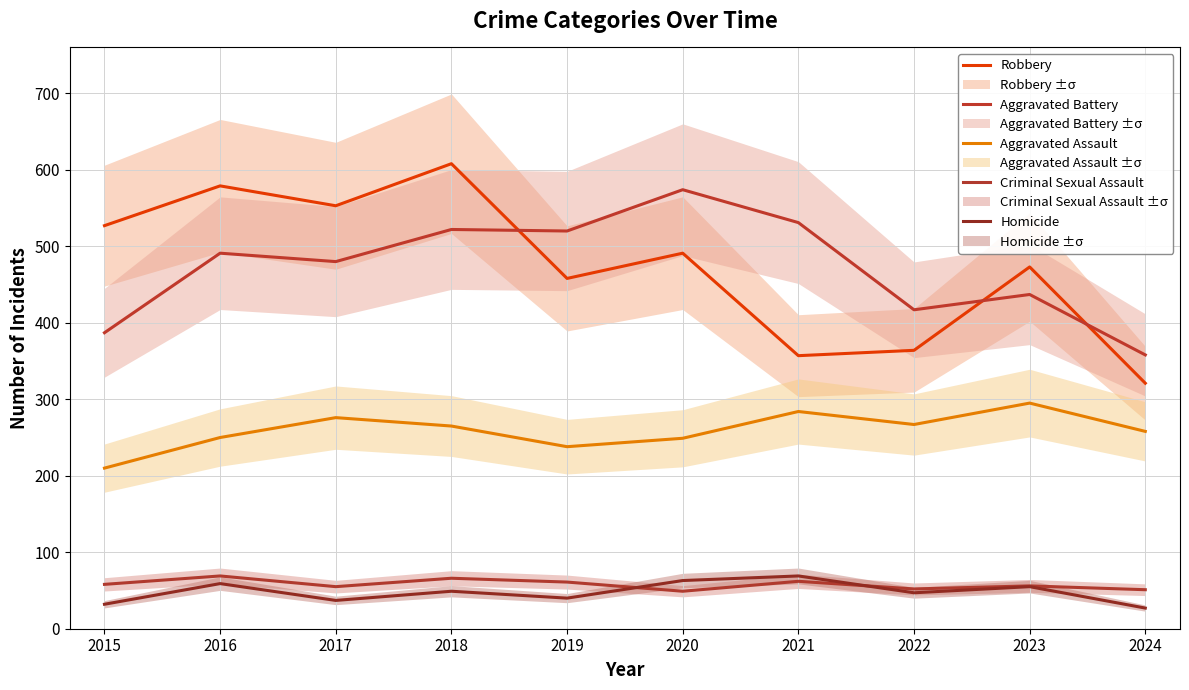

The Homicide series shows 91 at 2016. True or false?

False